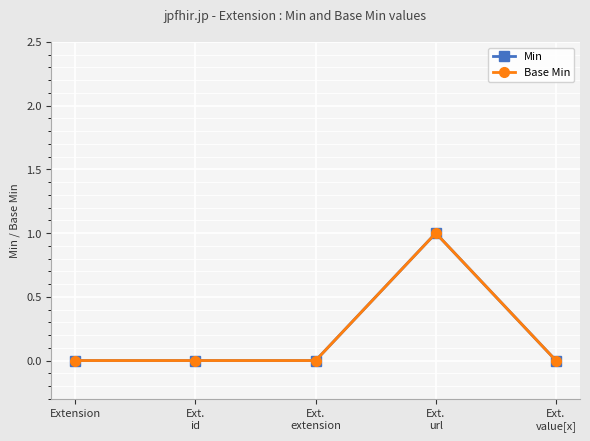

Is this an area chart (filled region under the line)?

No